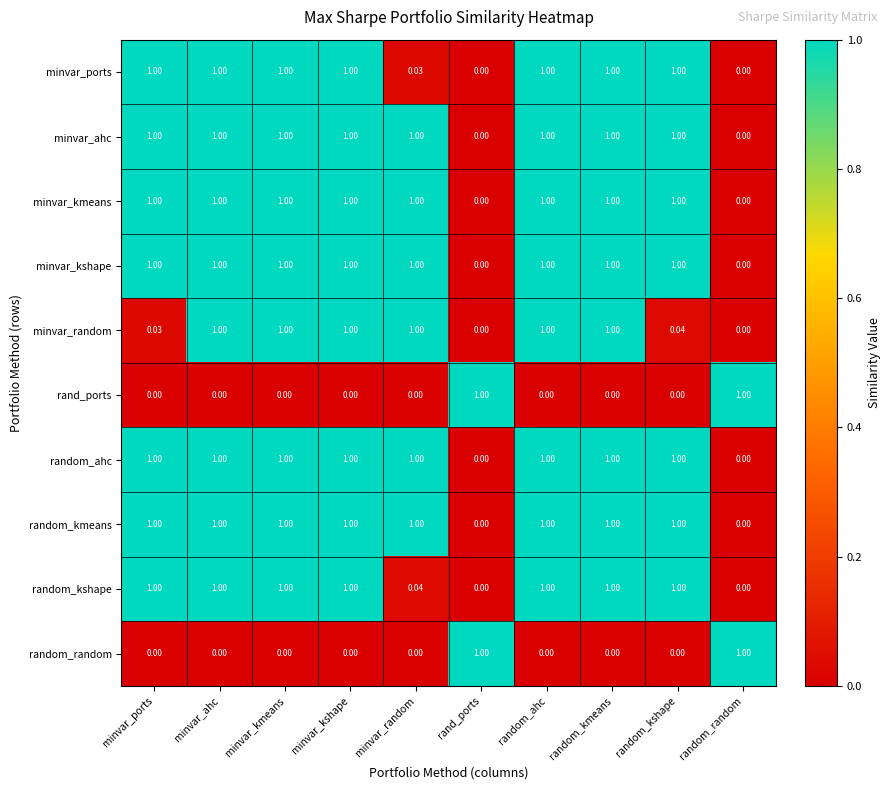

Which series changed the most between minvar_kmeans and minvar_random?

minvar_ports